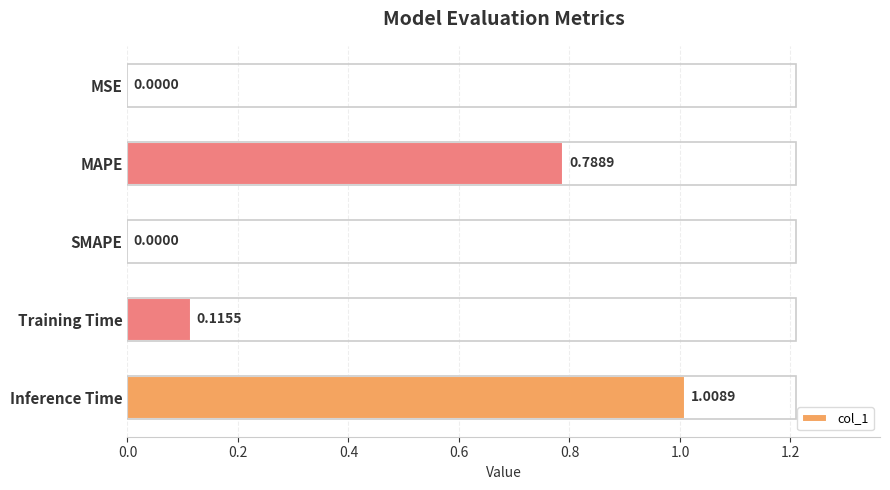

What is the change in value from MSE to Inference Time?

+1.0